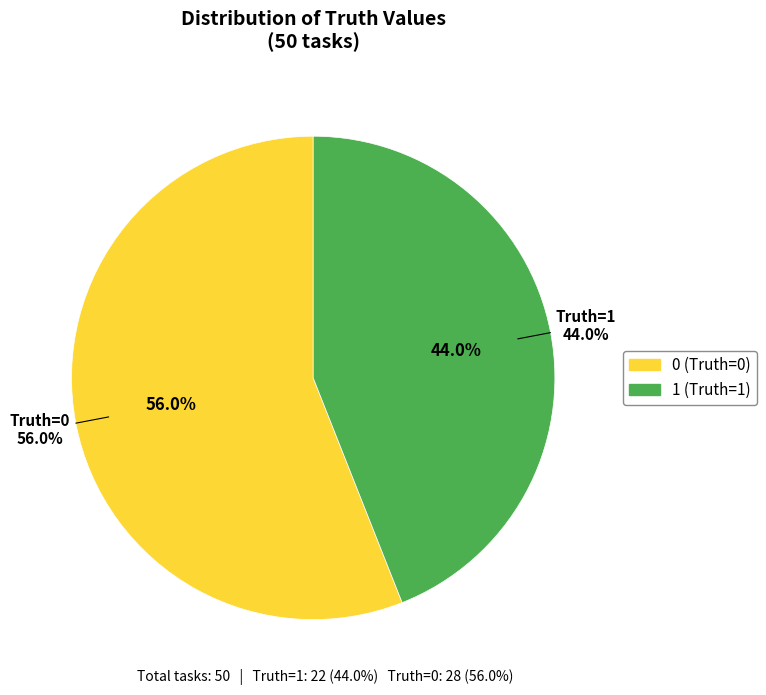

To the nearest percent, what is the difference between the largest and smallest slice percentages?

12%